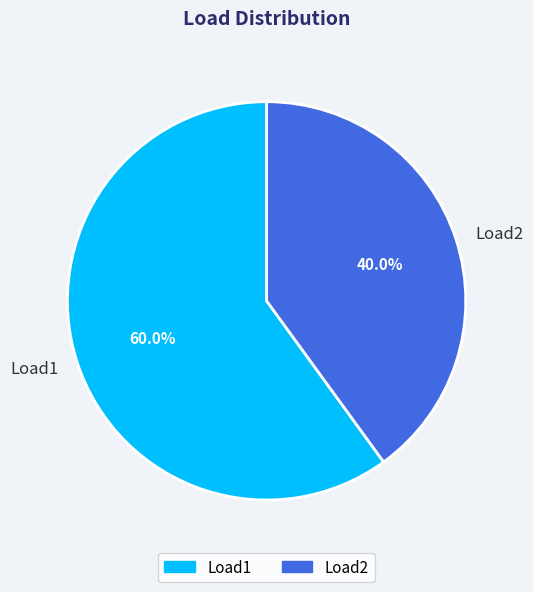

Which has a higher value, Load2 or Load1?

Load1